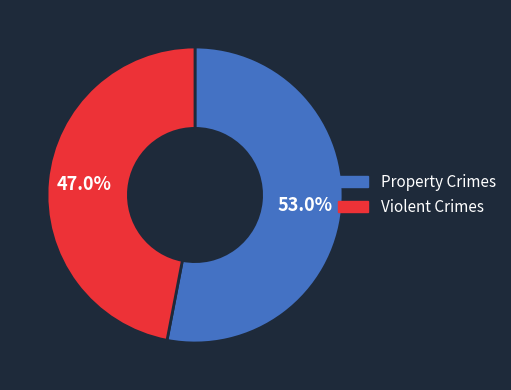

To the nearest percent, what is the difference between the largest and smallest slice percentages?

6%